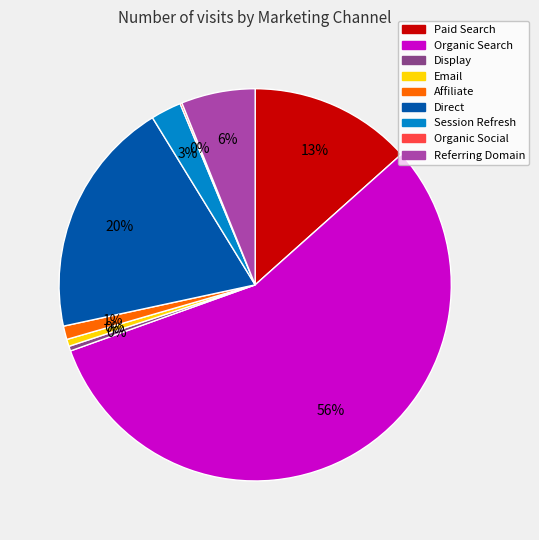

To the nearest percent, what is the combined percentage of Display and Organic Social?

1%